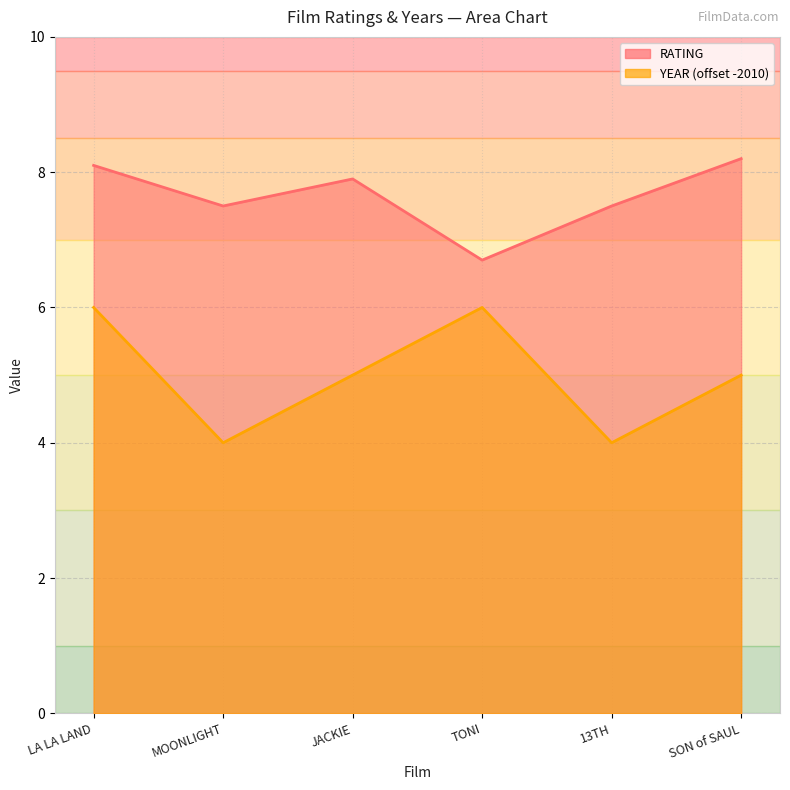

What position from the left is JACKIE?

3